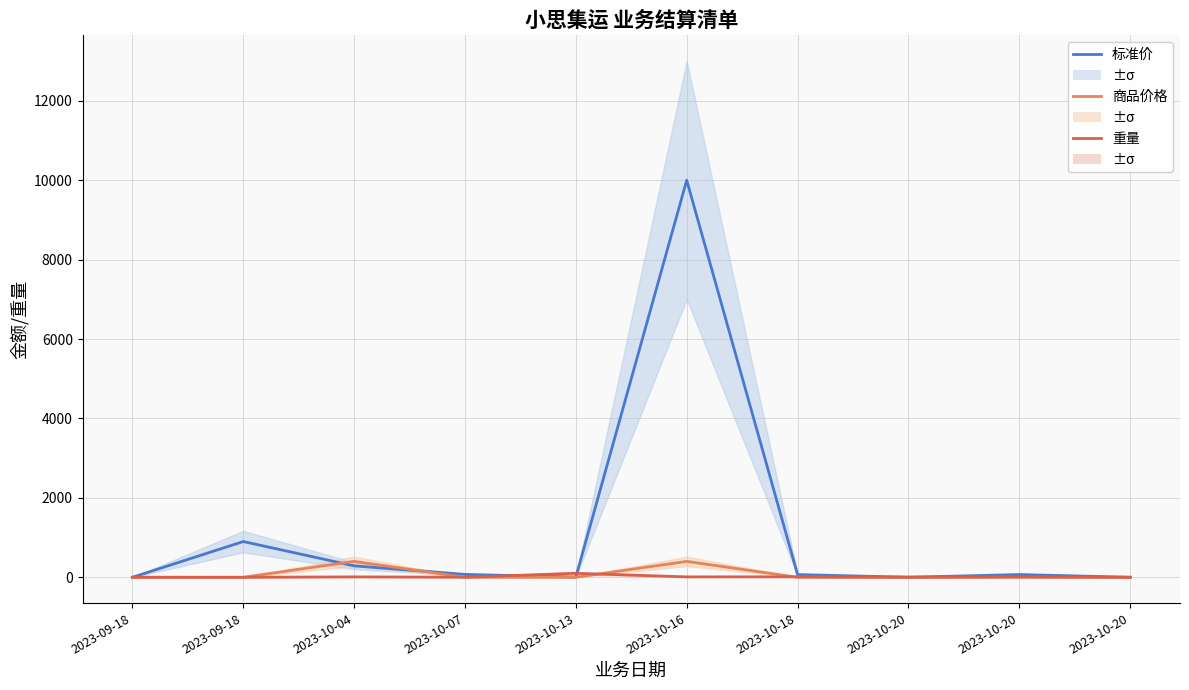

Which category has the highest value in the 标准价 series?

2023-10-16